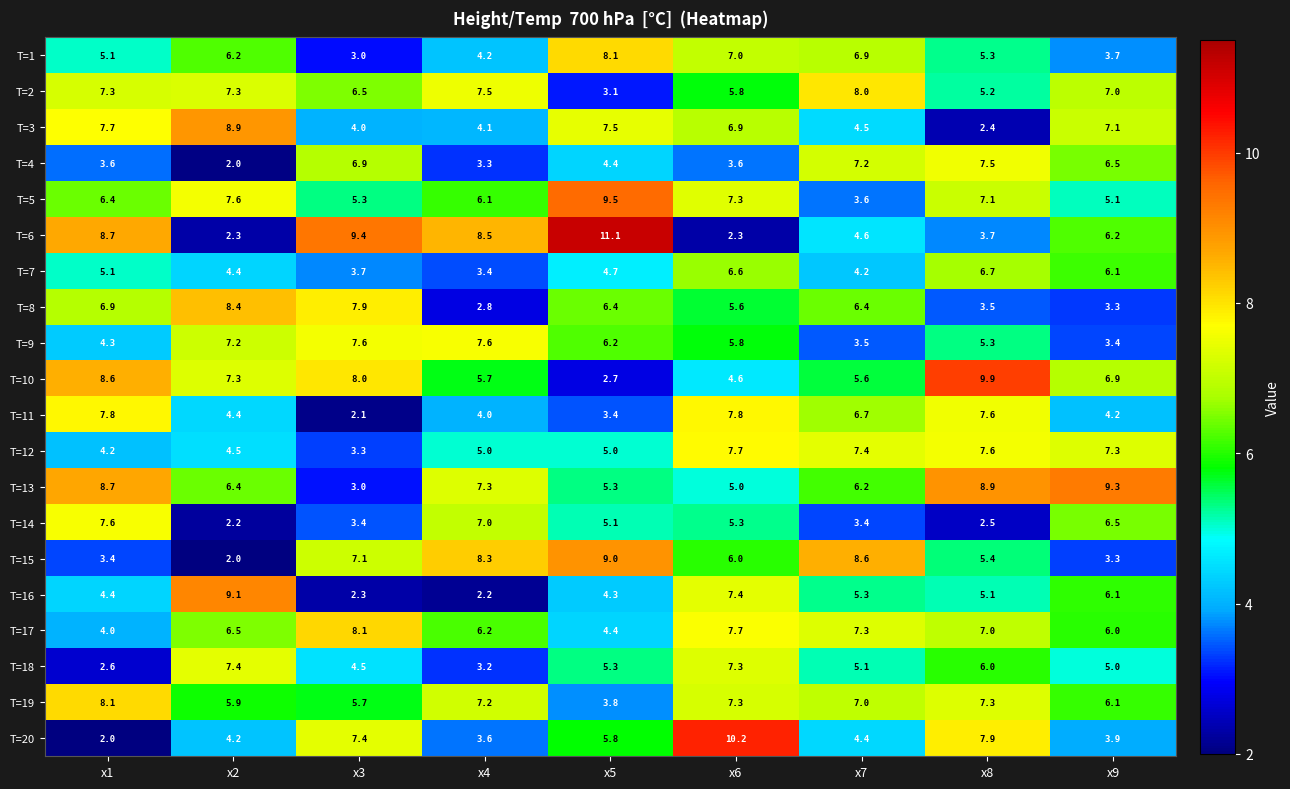

At how many categories does at least one series exceed 4?

9